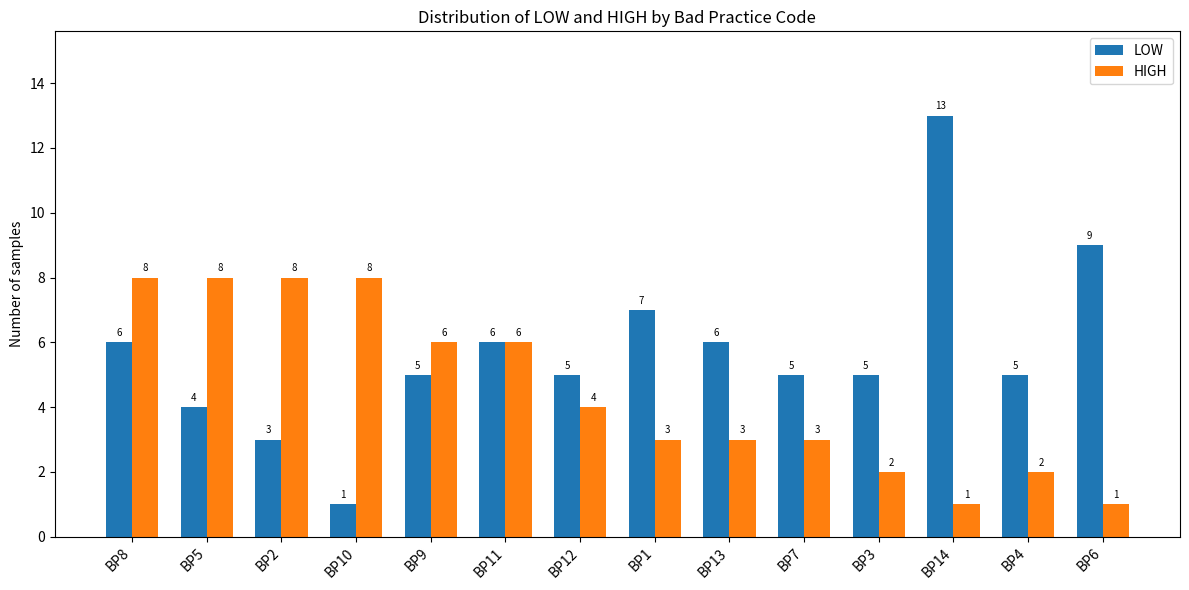

How many data points in LOW are less than 5?

3